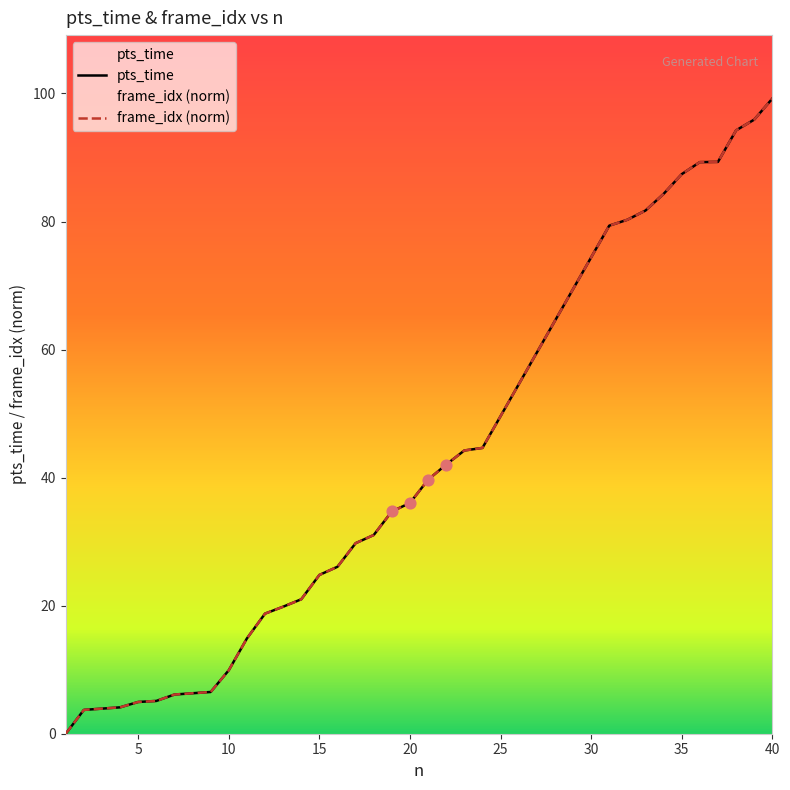

Which series contains the highest Y value?

pts_time